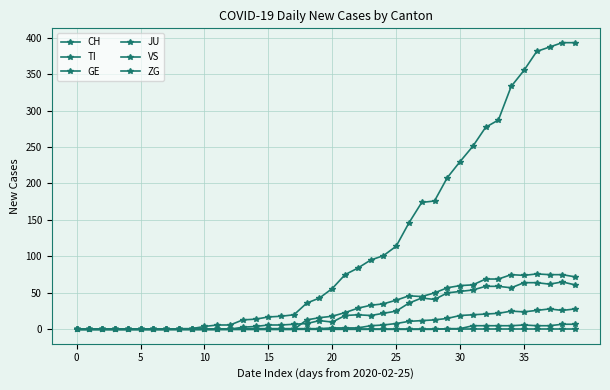

How many series are shown in this chart?

6